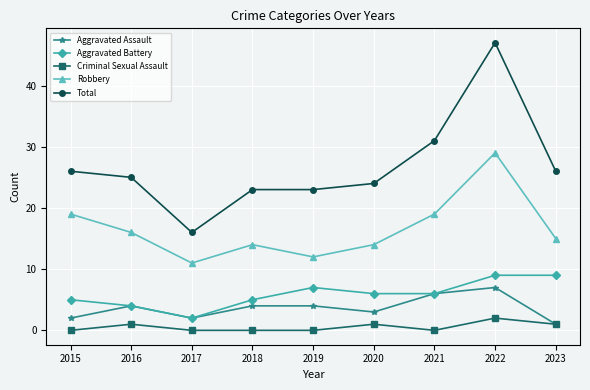

Reading left to right, transcribe all the data shown in this chart.

Aggravated Assault: 2	4	2	4	4	3	6	7	1
Aggravated Battery: 5	4	2	5	7	6	6	9	9
Criminal Sexual Assault: 0	1	0	0	0	1	0	2	1
Robbery: 19	16	11	14	12	14	19	29	15
Total: 26	25	16	23	23	24	31	47	26